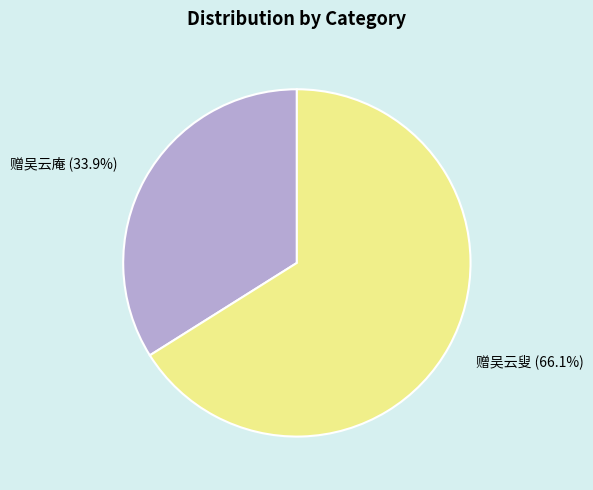

Which slice represents more than half of the pie?

赠吴云叟